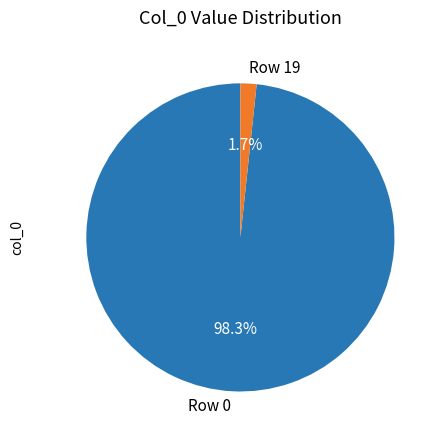

Rank the categories by value from lowest to highest.

Row 19, Row 0